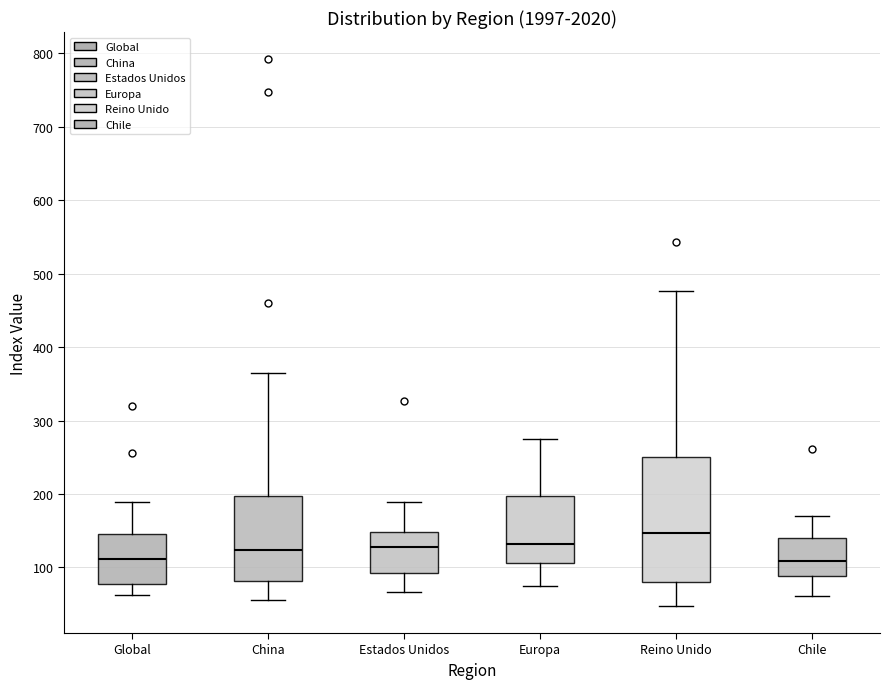

Where does the lower whisker of the box for Global end on the y-axis? The values are not printed on the chart, so give them approximately, as read against the axis.

60